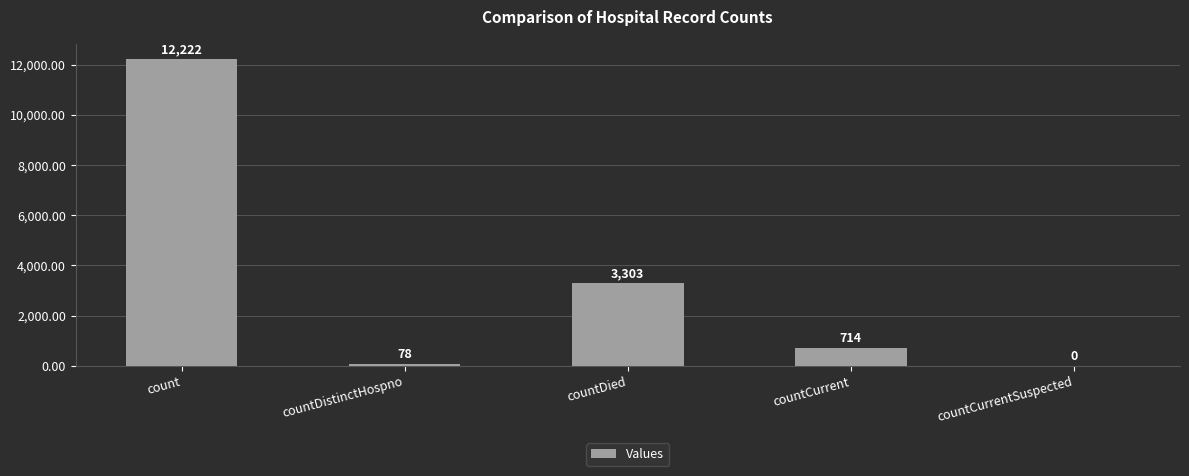

The chart shows a value of 12222 at count. True or false?

True